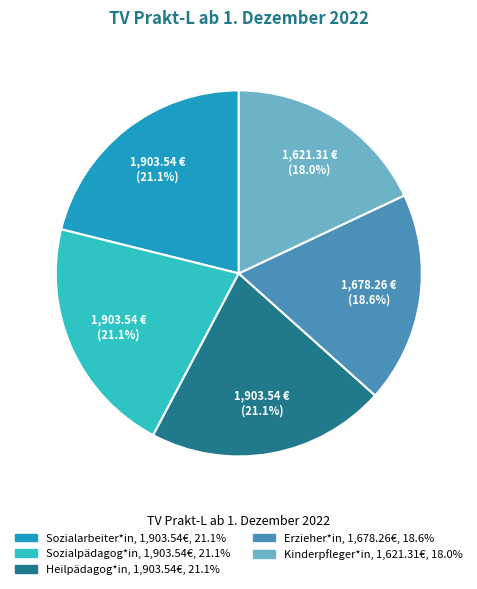

Is there any slice that represents more than half of the pie?

No